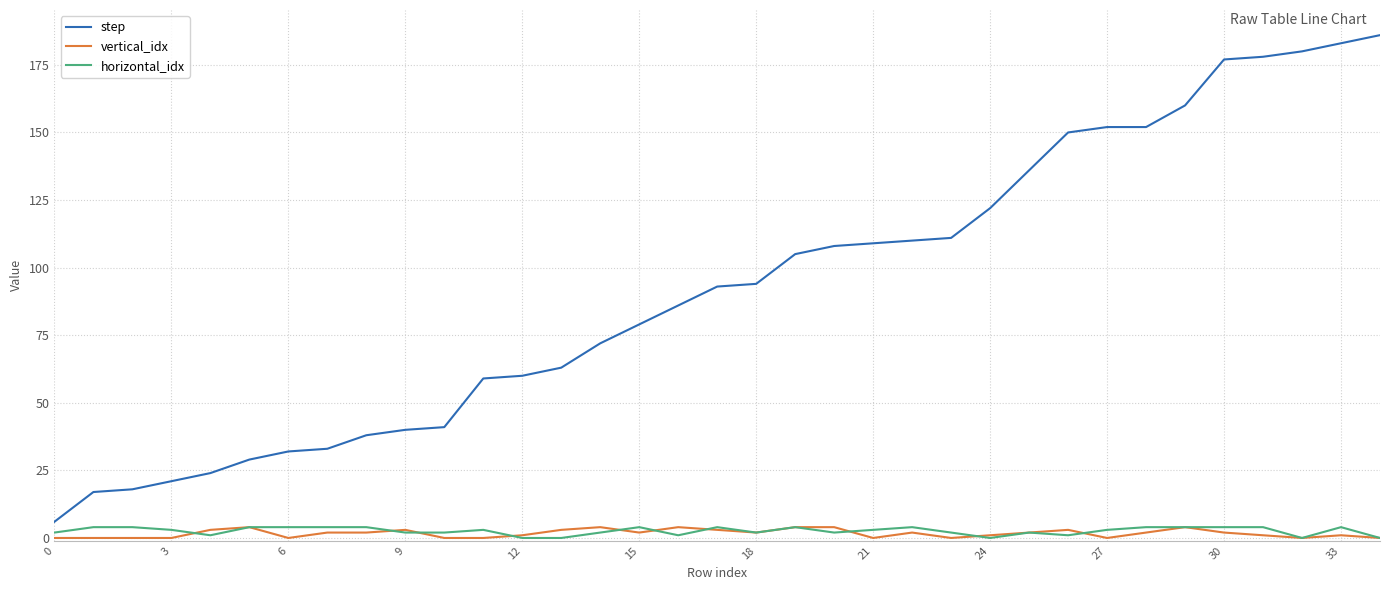

What is the minimum value for step?

6